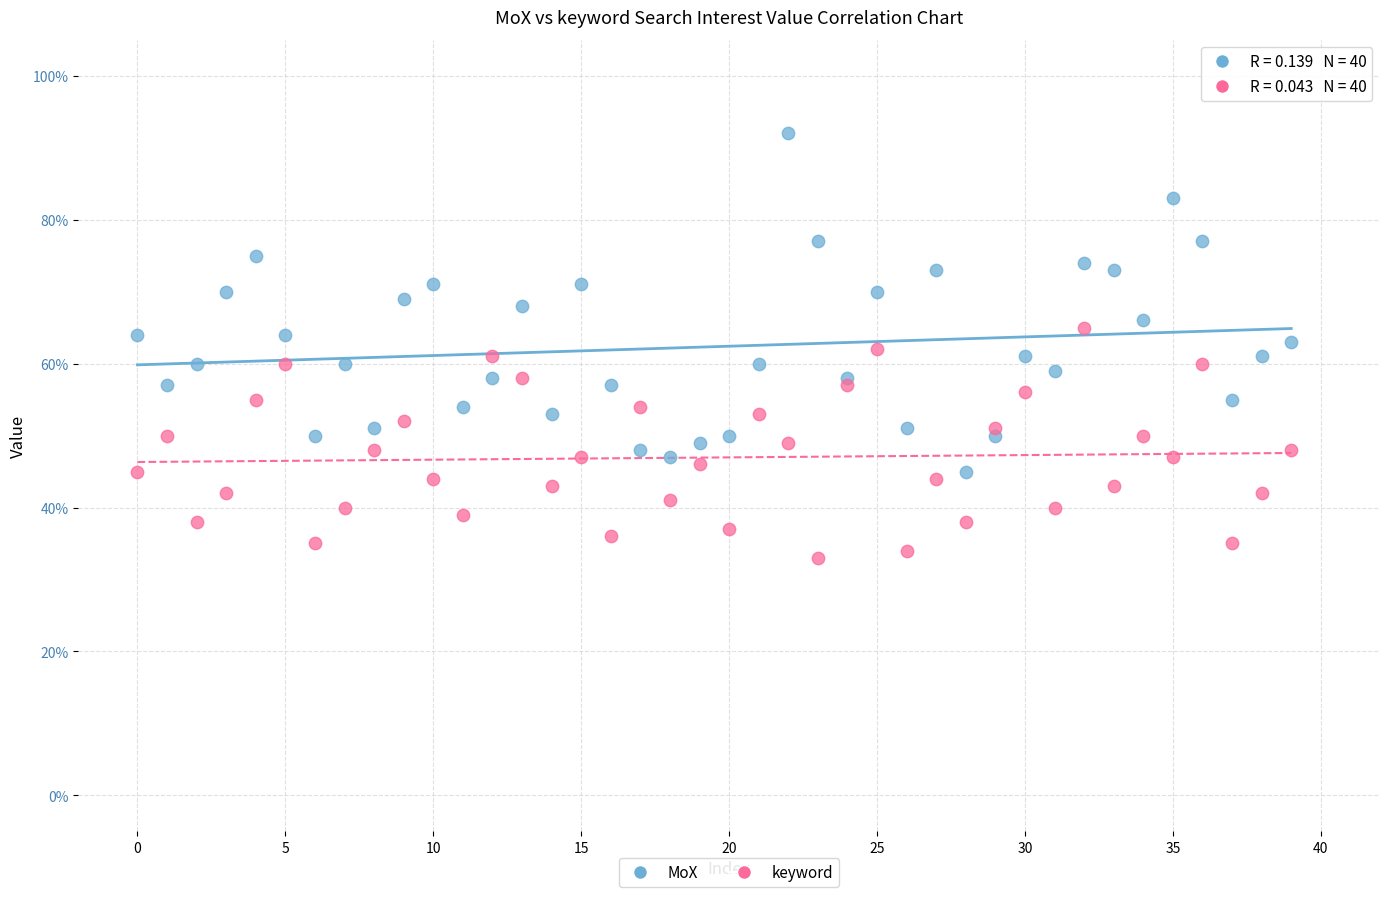

Which series has the widest spread of Y values?

MoX